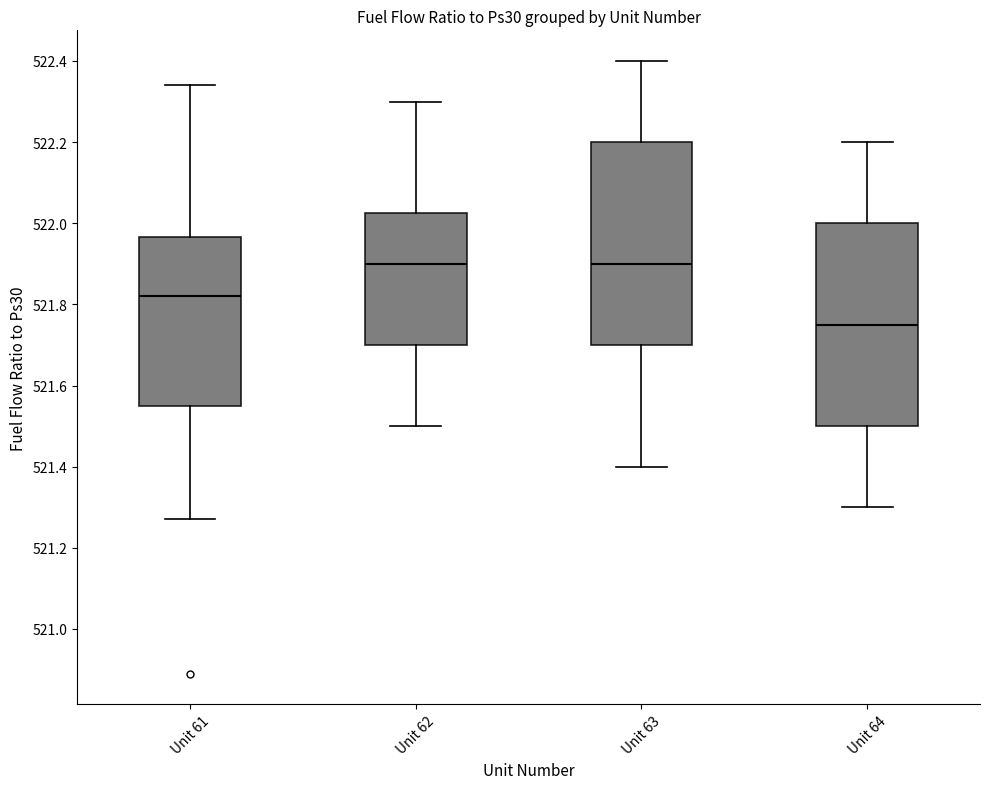

Reading left to right, transcribe this box plot: for each box, give where its median line is, the range the box spans, and where its two whiskers end, as read against the y-axis. The values are not printed on the chart, so give them approximately, as read against the axis.

Unit 61: median 521.82, box 521.56 to 521.96, whiskers 521.28 to 522.34
Unit 62: median 521.90, box 521.70 to 522.02, whiskers 521.50 to 522.30
Unit 63: median 521.90, box 521.70 to 522.20, whiskers 521.40 to 522.40
Unit 64: median 521.76, box 521.50 to 522.00, whiskers 521.30 to 522.20